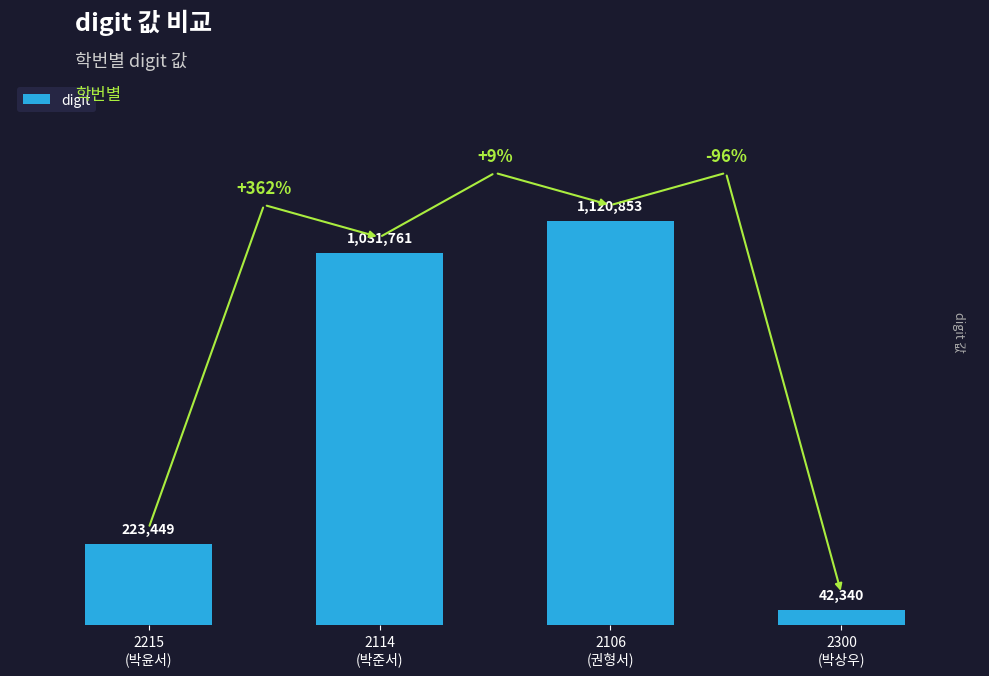

Where is the data nearest to the value 581596?

2215
(박윤서)